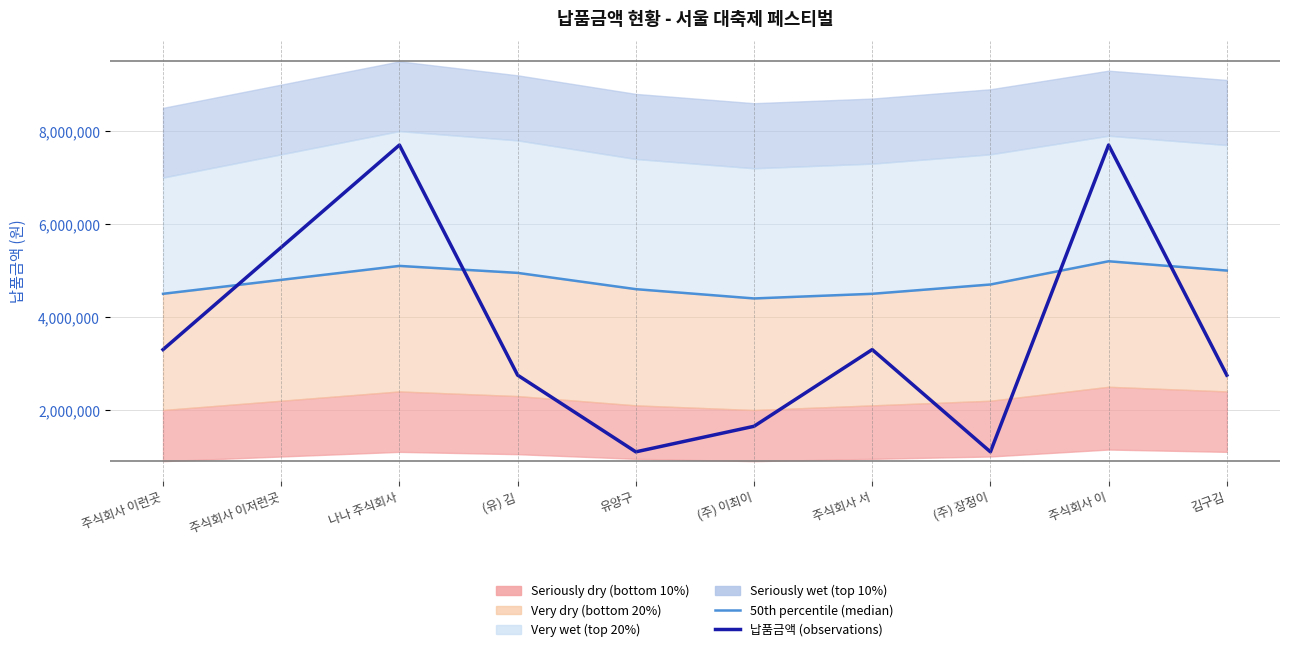

Which series ends up on top after the final intersection of 납품금액 (observations) and 50th percentile (median)?

50th percentile (median)